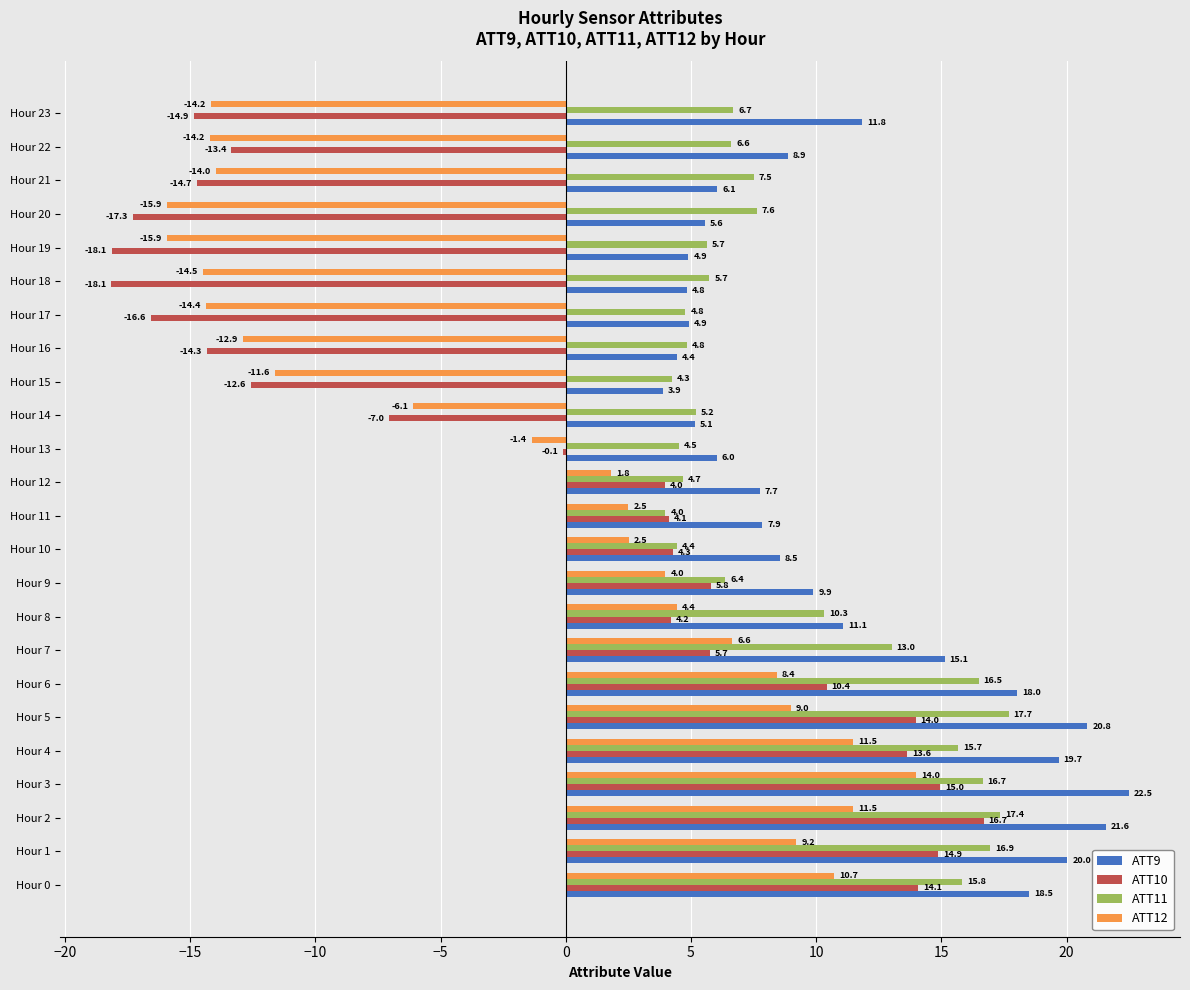

At which category does the chart reach its peak across all series?

Hour 3